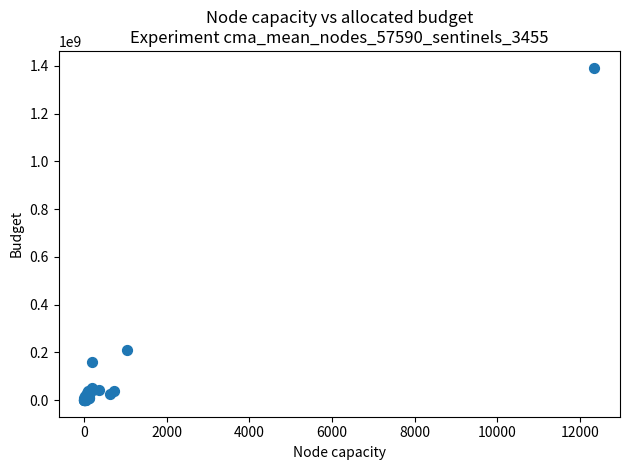

What Y value in the scatter plot is closest to 696742198?

209469320